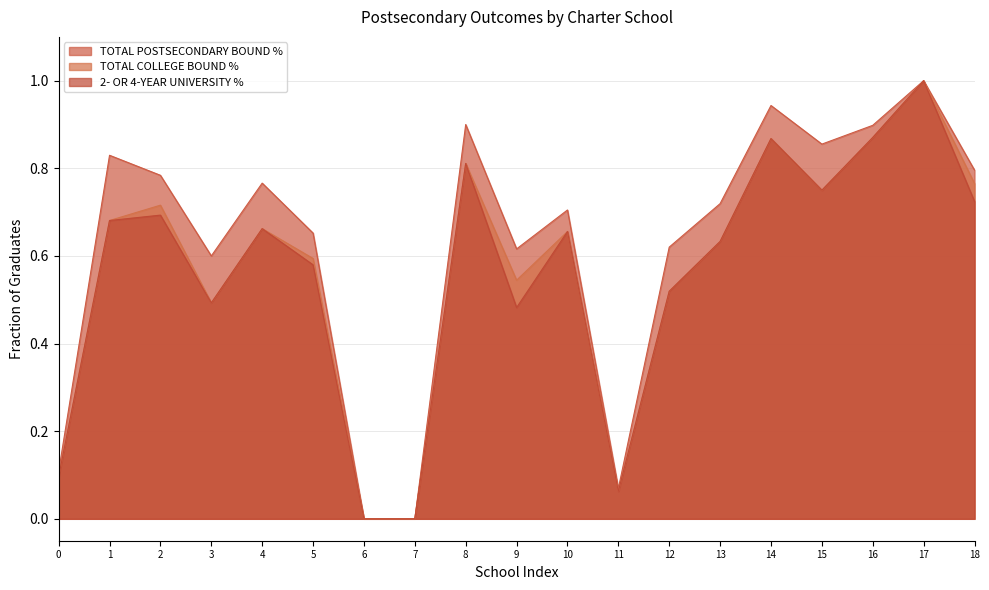

Between 9 and 18, which series saw the biggest shift?

2- OR 4-YEAR UNIVERSITY %